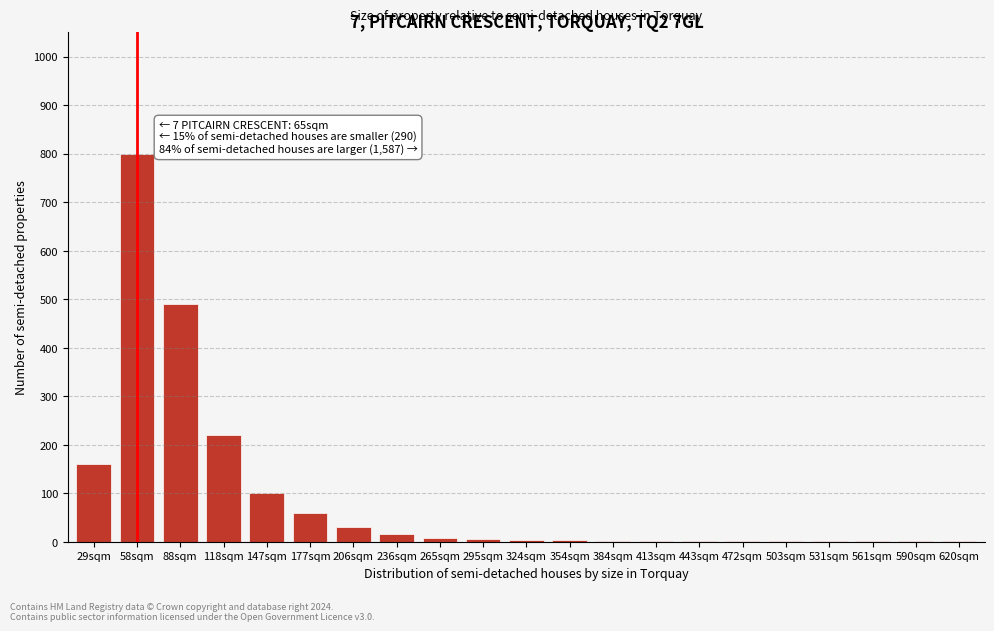

Where is the data nearest to the value 400?

88sqm